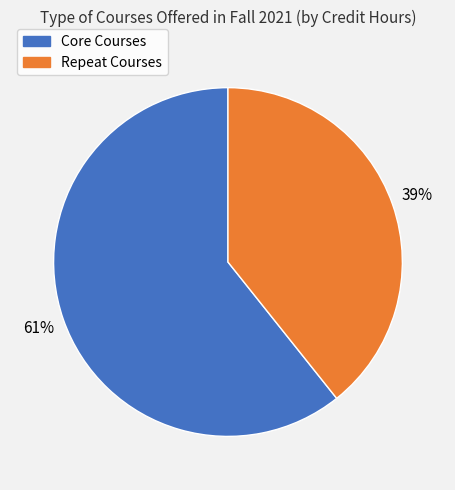

How many segments does this pie chart have?

2